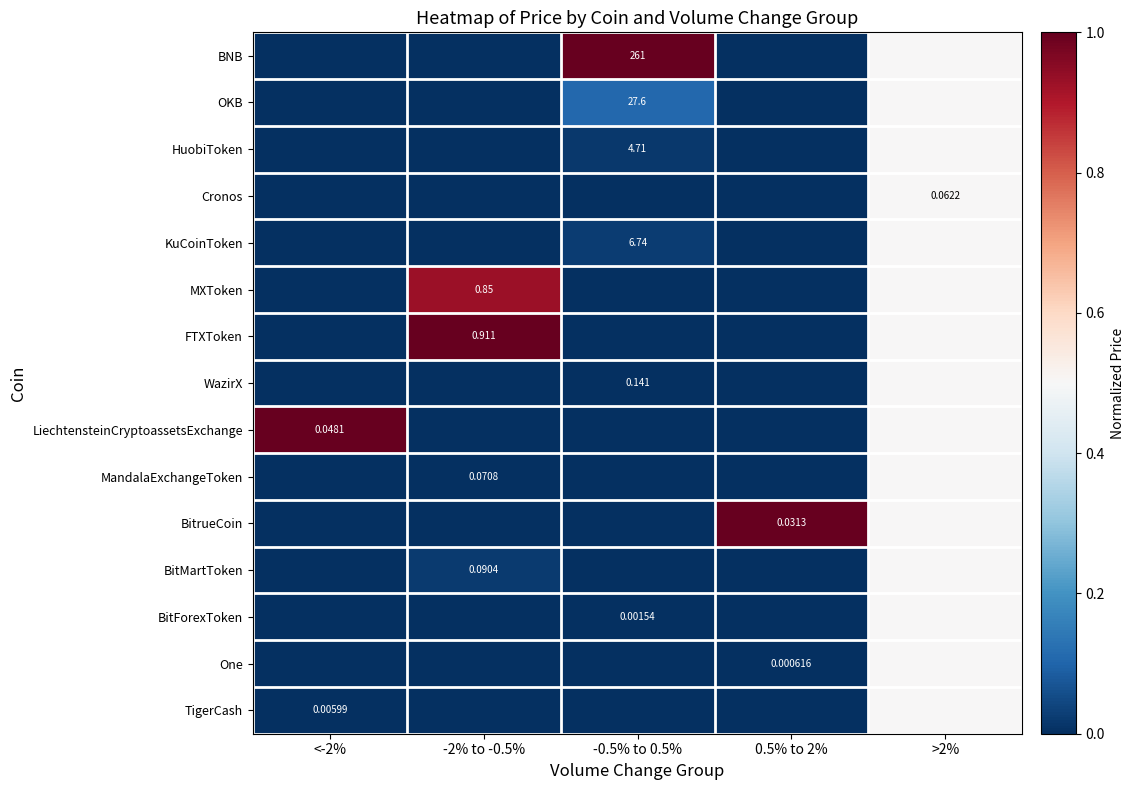

Which series has the largest range (max minus min)?

BNB